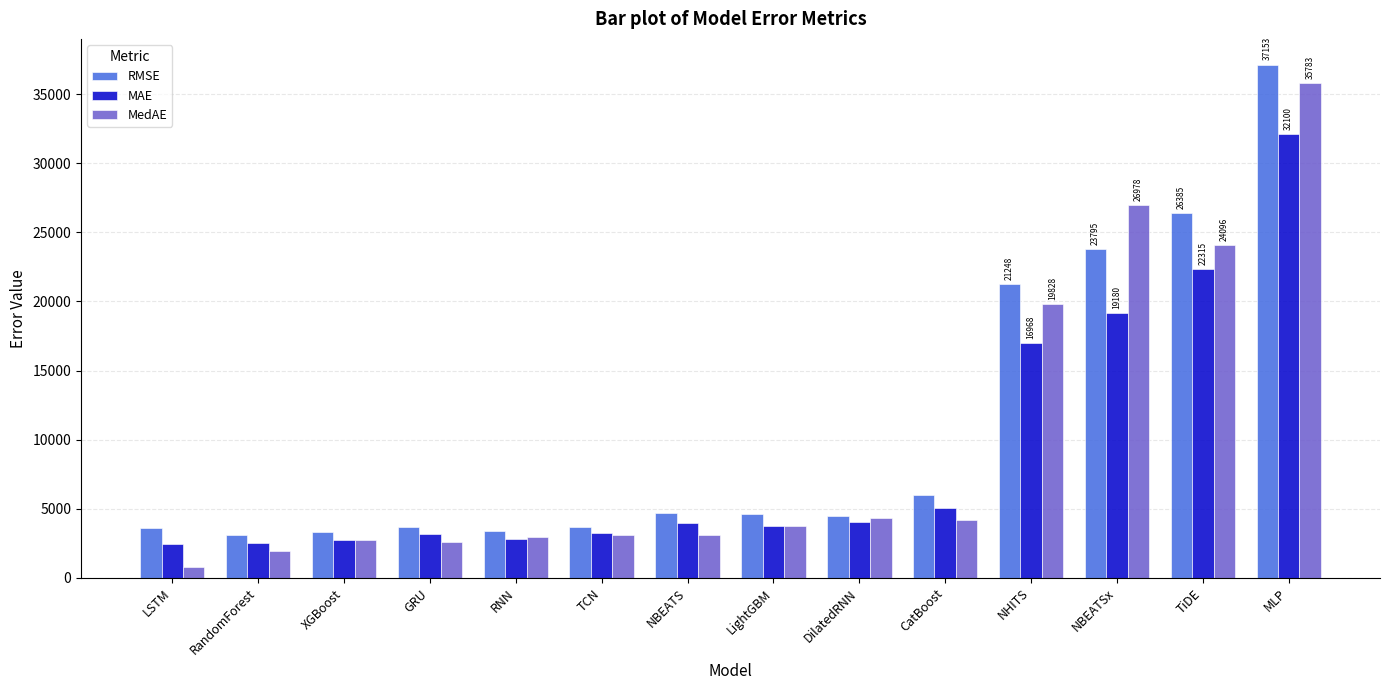

What is the difference between the maximum and minimum values in the MedAE series?

35005.8